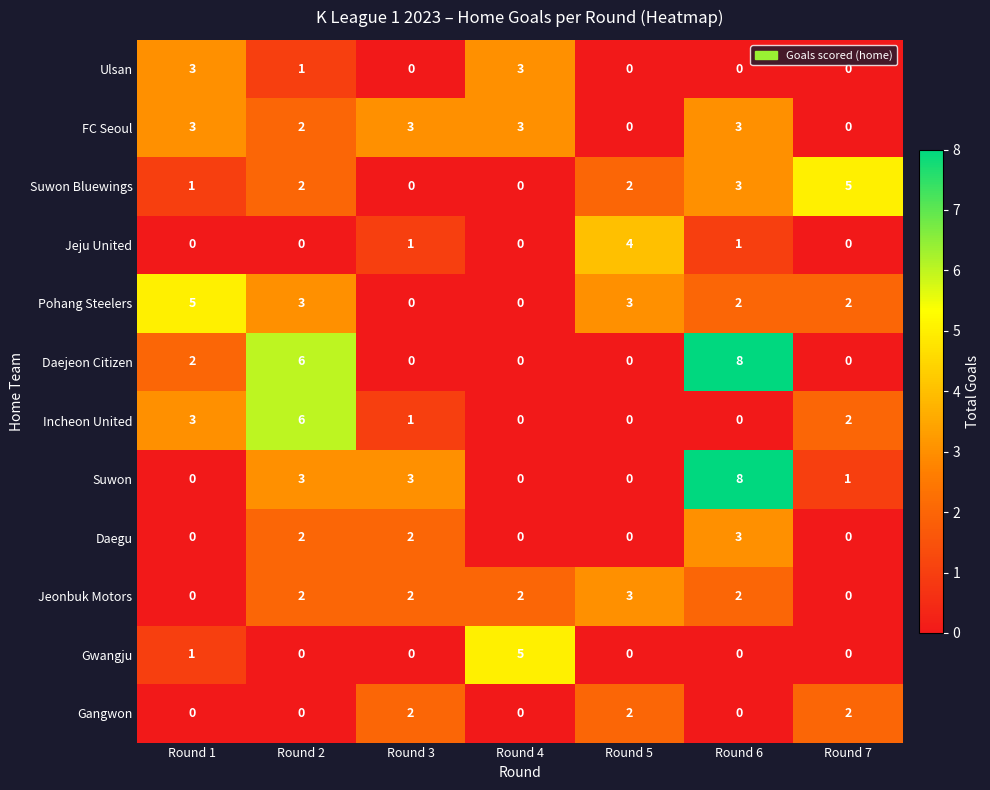

What is the greatest value displayed?

8